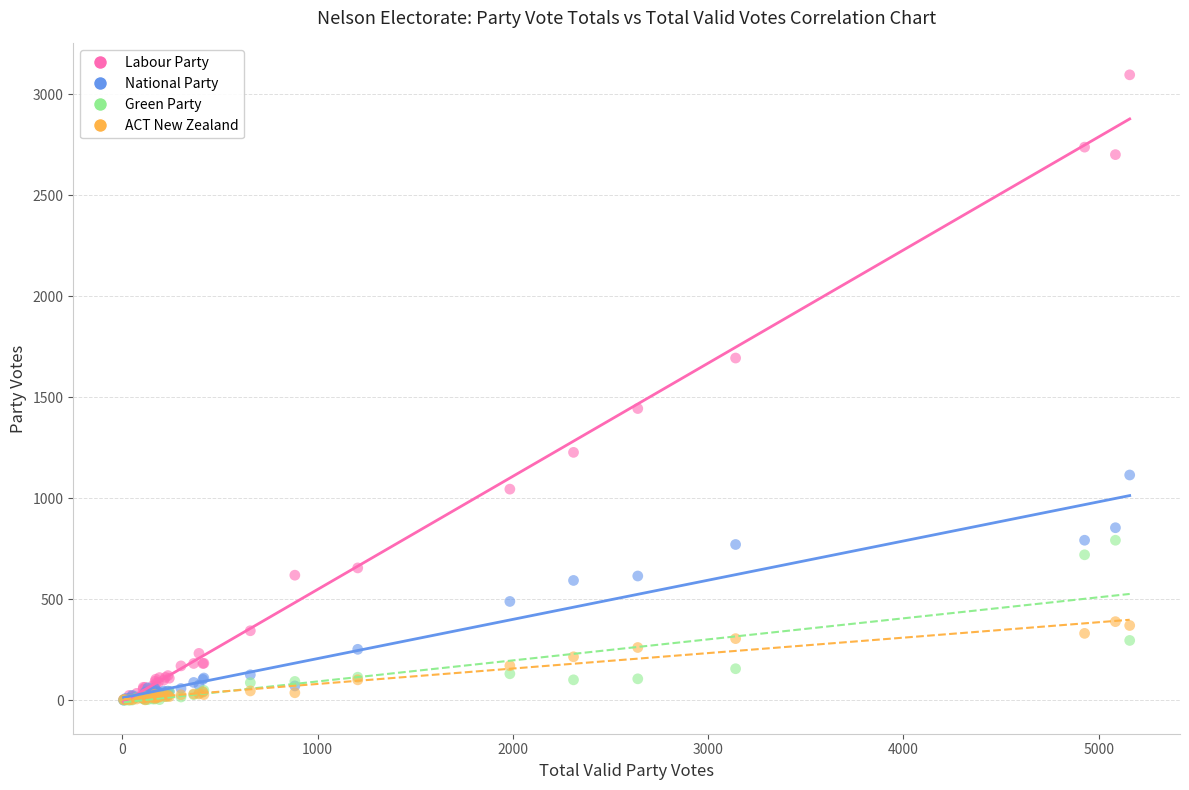

Across all series, what Y value is closest to 1548?

1444